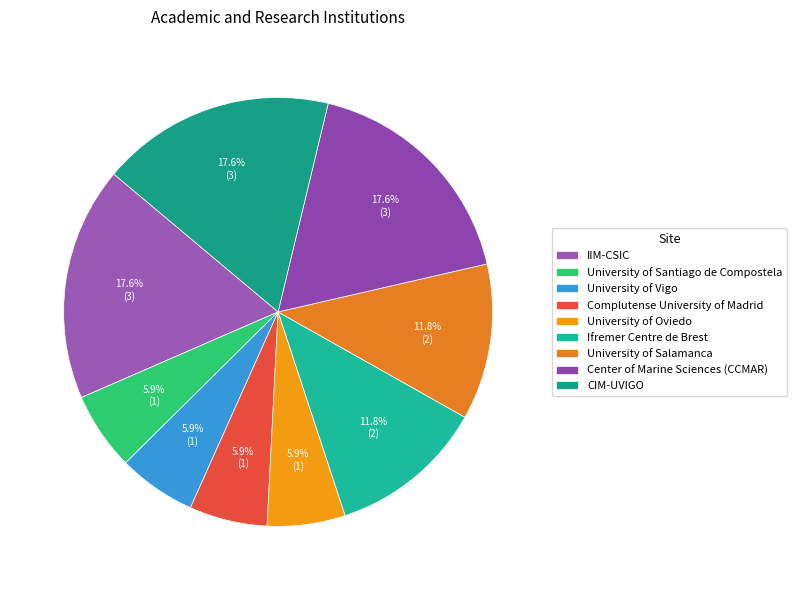

True or false: University of Oviedo accounts for 21% of the total.

False